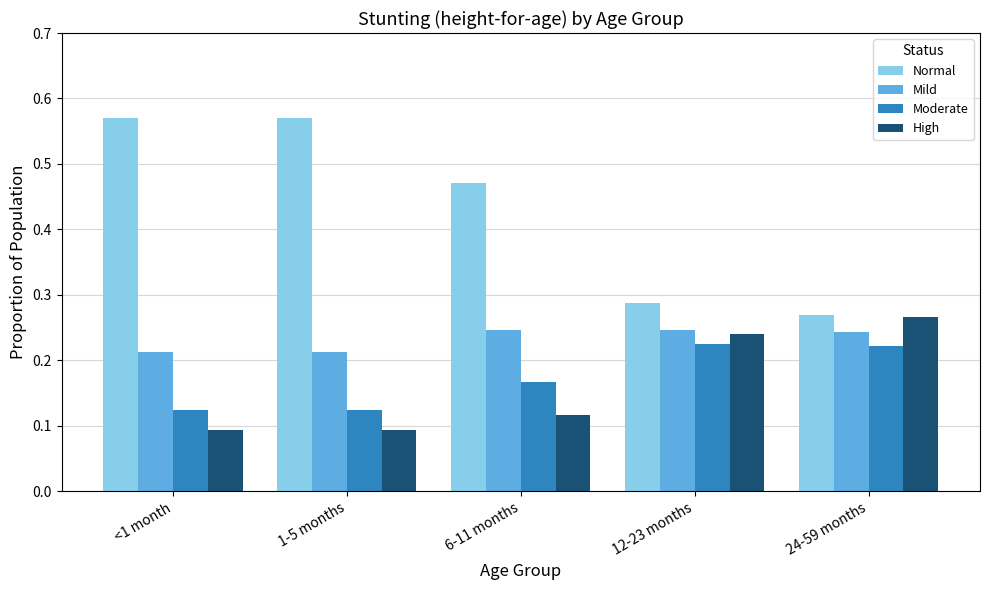

Which category has the lowest value in the Normal series?

24-59 months